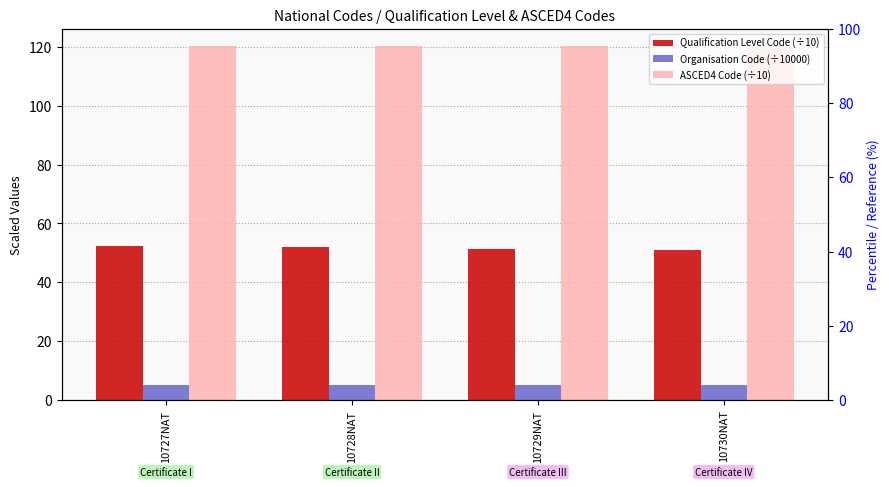

How many values in the Qualification Level Code (÷10) series exceed 52?

2